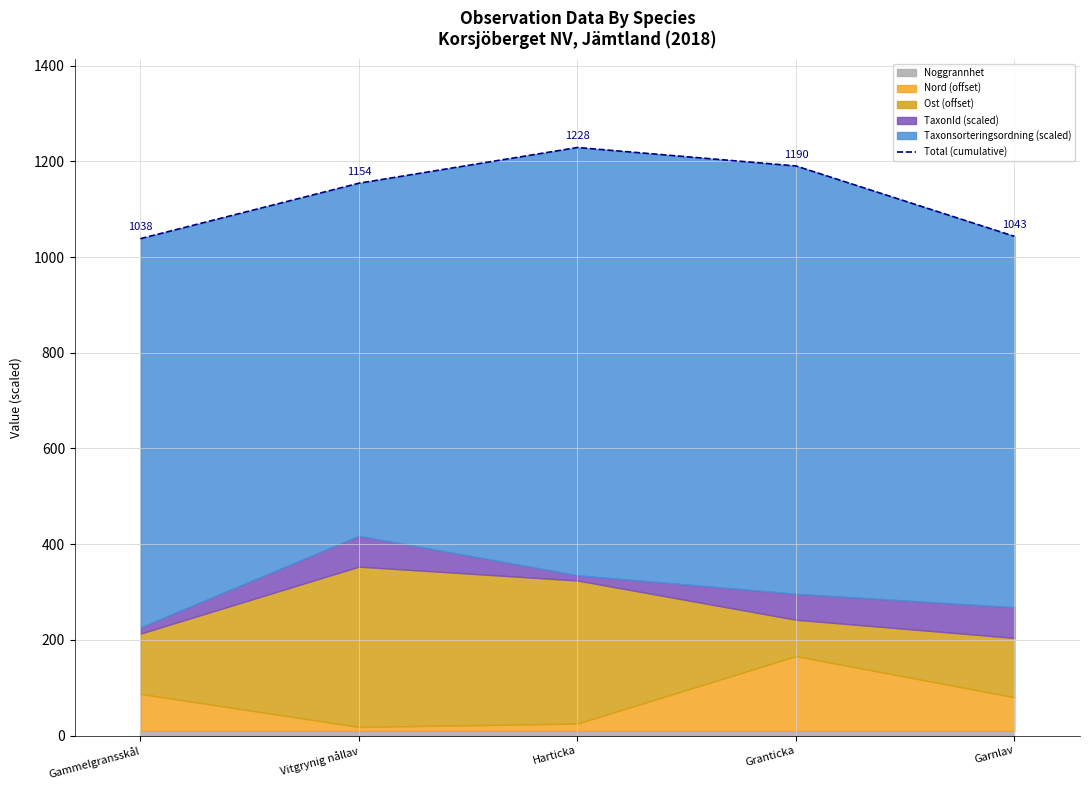

What is the label of the 4th point from the right?

Vitgrynig nållav